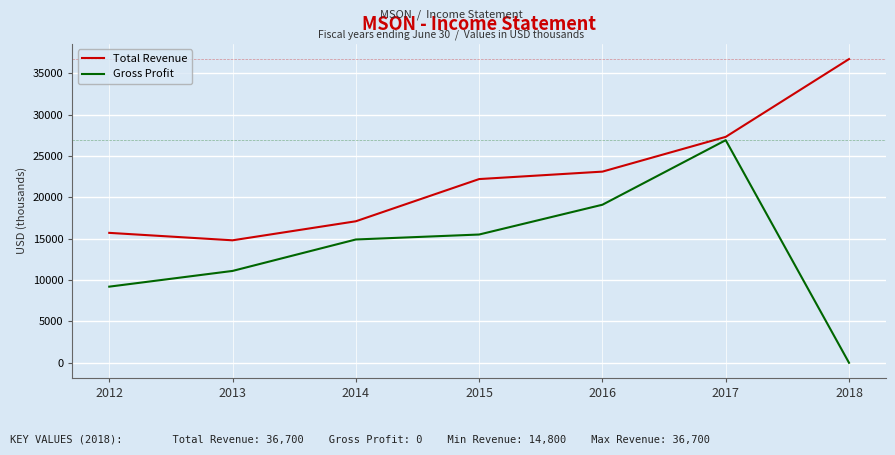

True or false: Gross Profit and Total Revenue intersect in this chart.

False